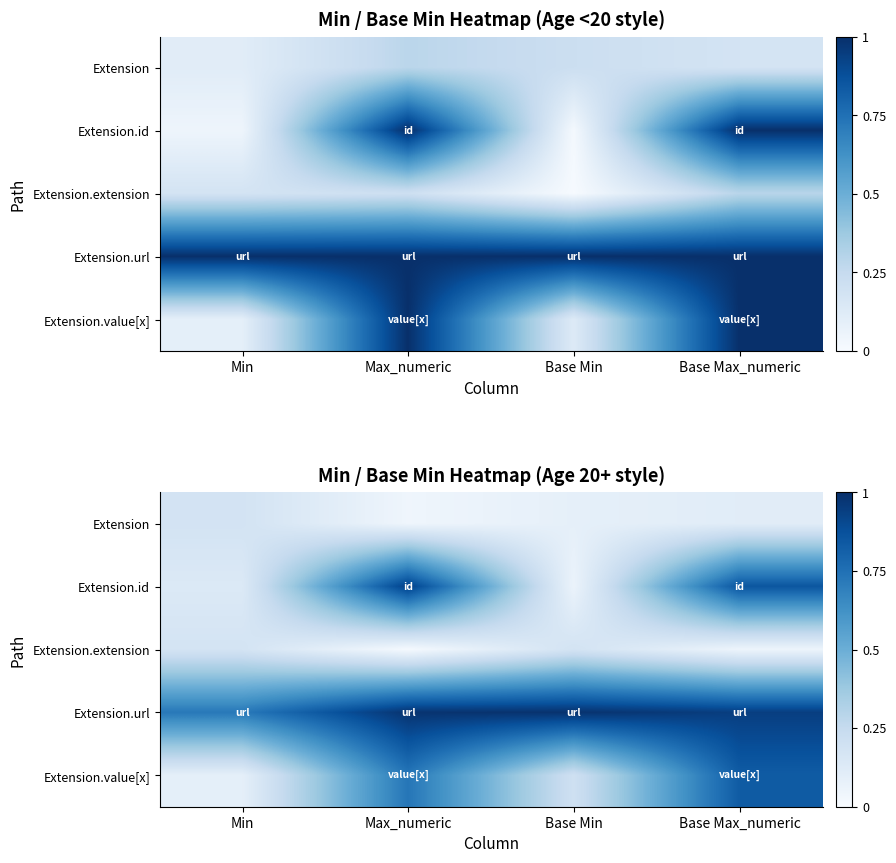

The Extension series shows 0.1 at Base Min. True or false?

True